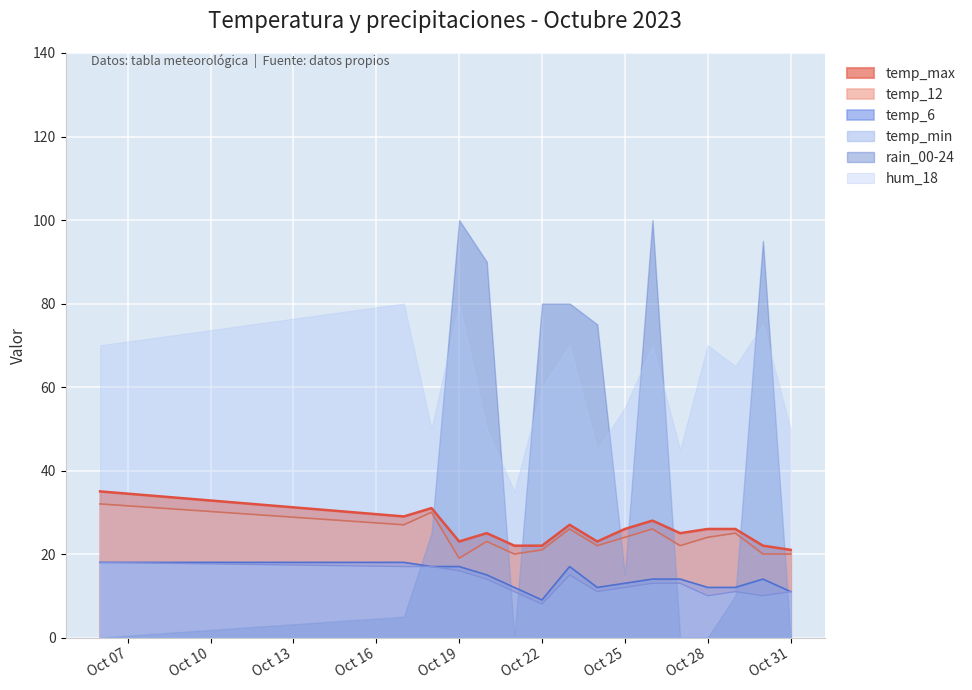

Count the number of data series in this chart.

6